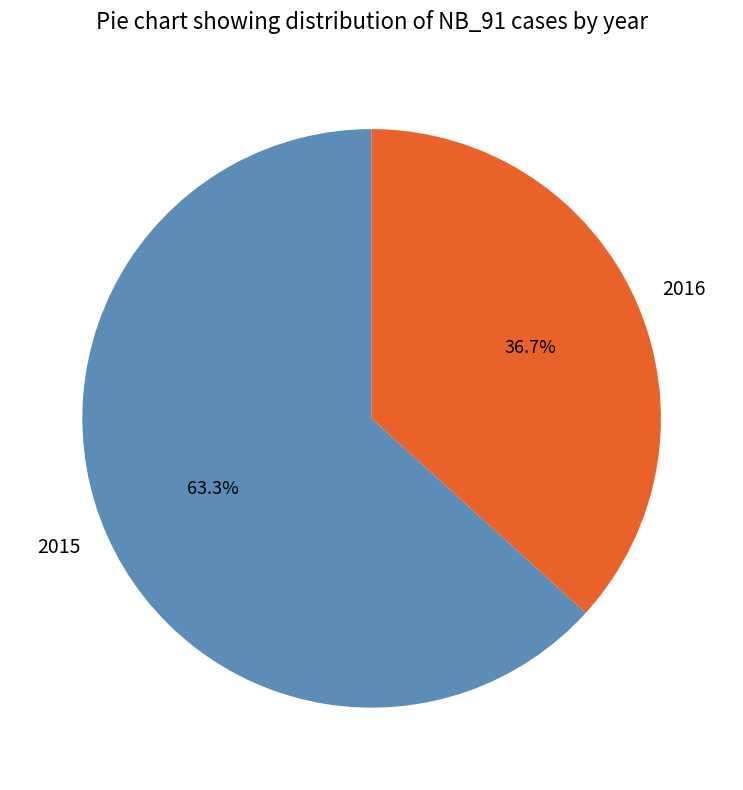

How many segments does this pie chart have?

2